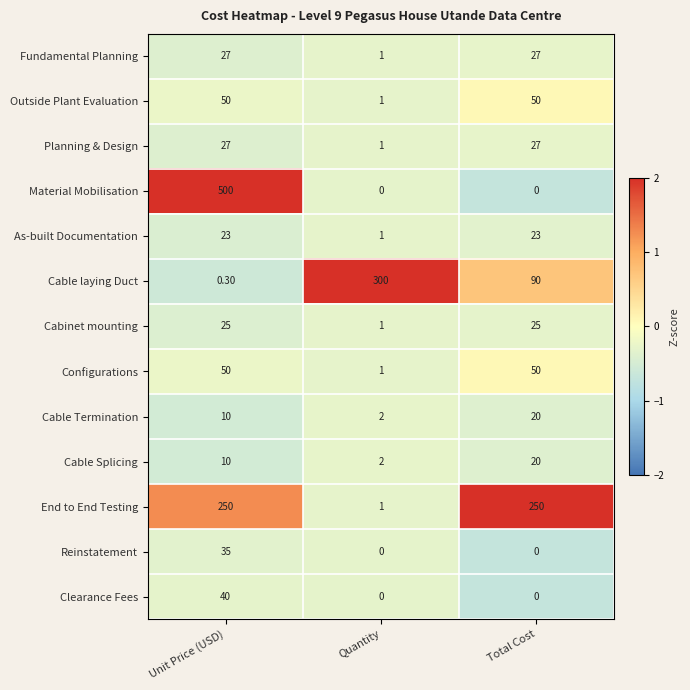

How many categories are shown in the chart?

3